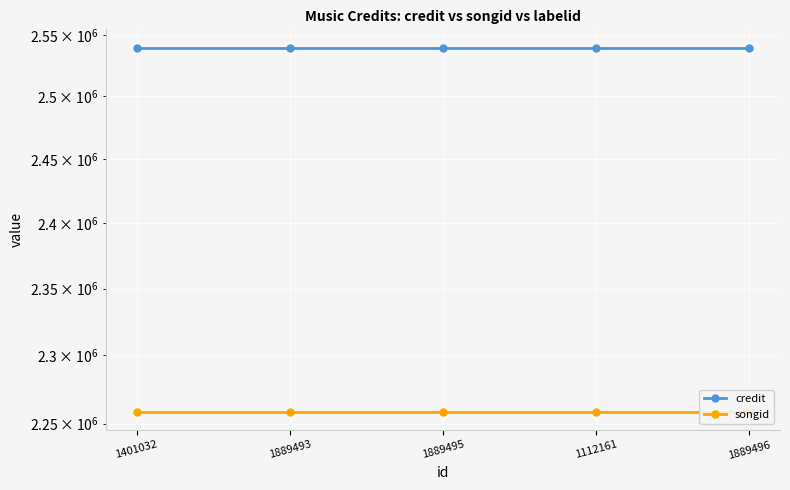

Which series has the widest spread of values?

credit